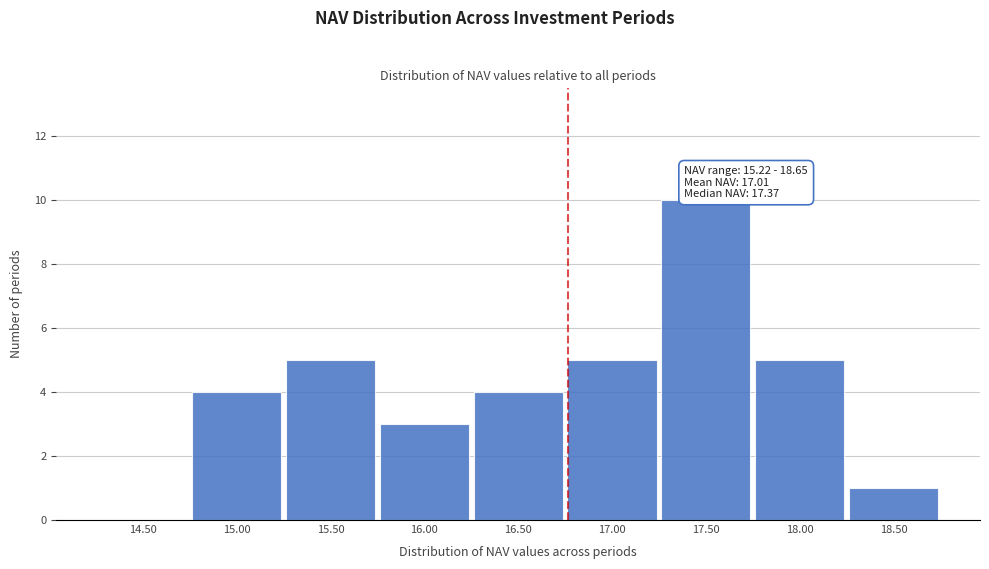

Reading left to right, what are all the values shown in this chart?

14.50=0	15.00=4	15.50=5	16.00=3	16.50=4	17.00=5	17.50=10	18.00=5	18.50=1